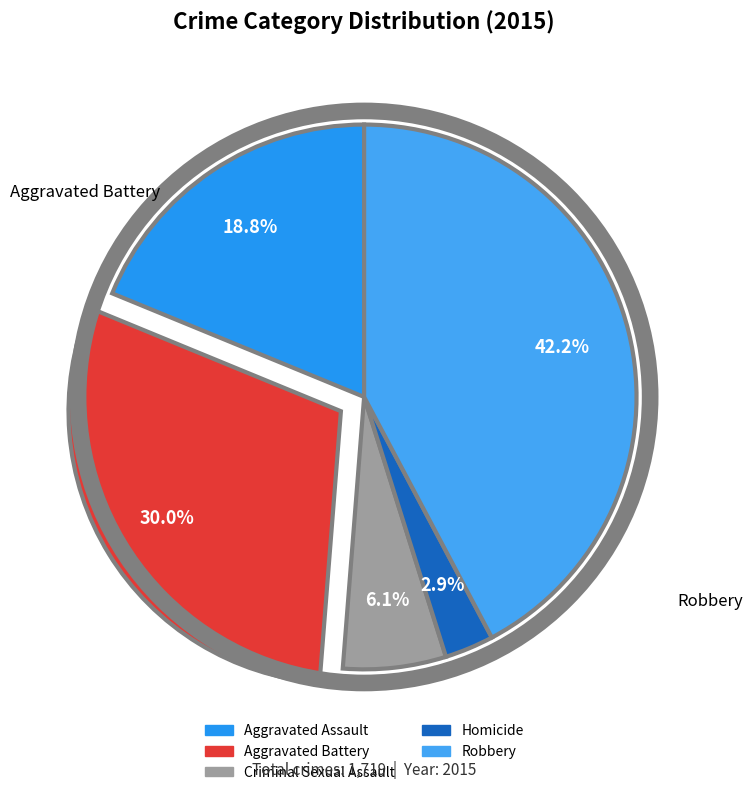

Rank the categories by value from lowest to highest.

Homicide, Criminal Sexual Assault, Aggravated Assault, Aggravated Battery, Robbery